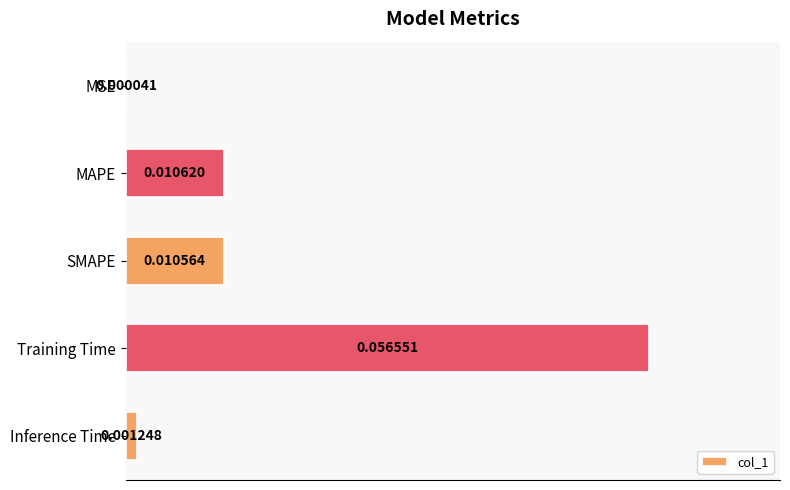

Which has a higher value, MSE or SMAPE?

SMAPE